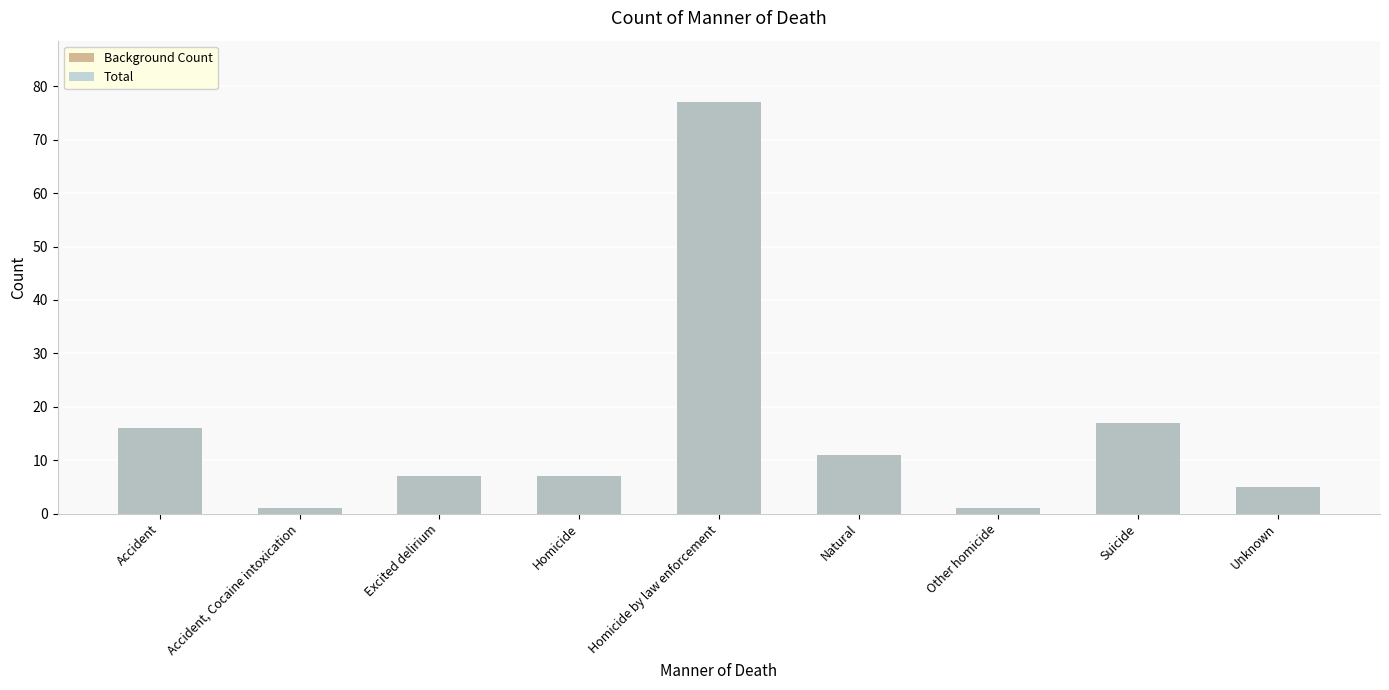

Which series has the largest total across all categories?

Background Count